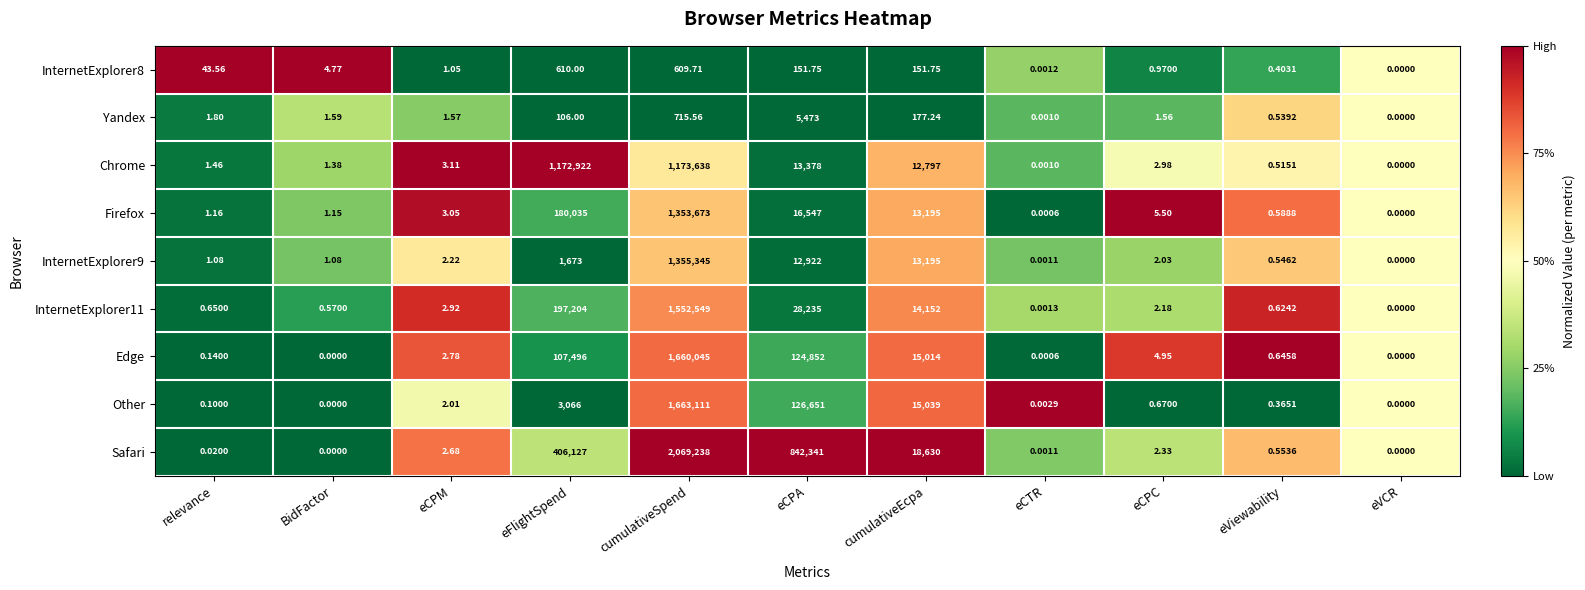

At which label does Yandex first exceed 1?

relevance